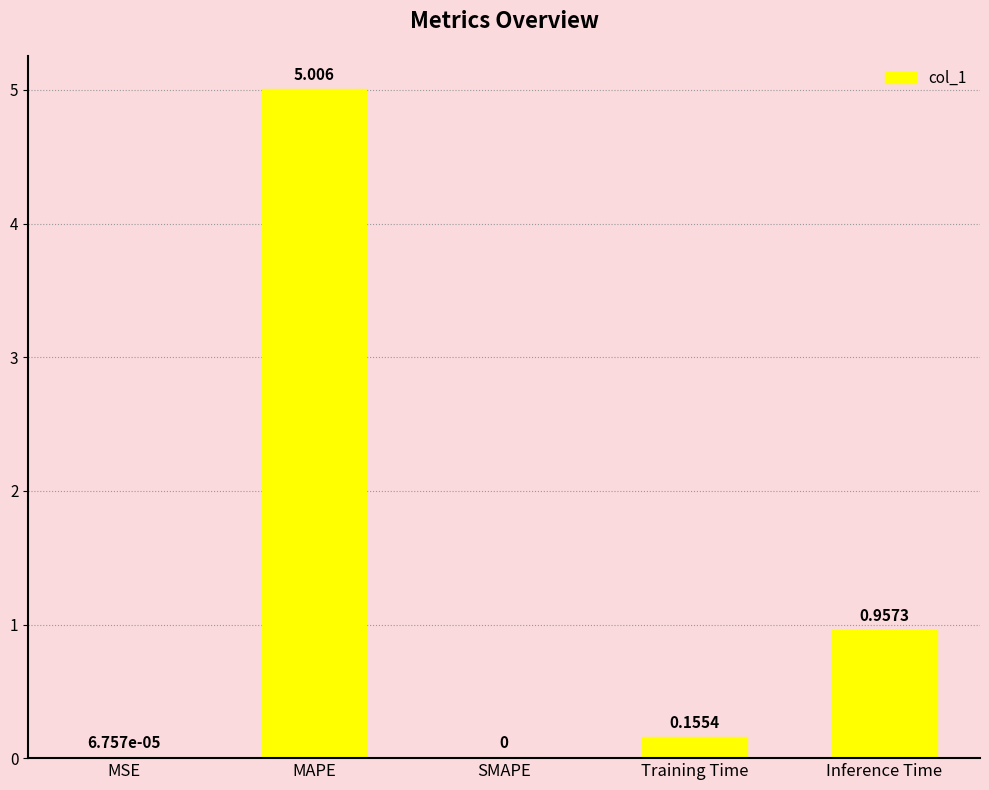

Which label corresponds to the largest value in the chart?

MAPE